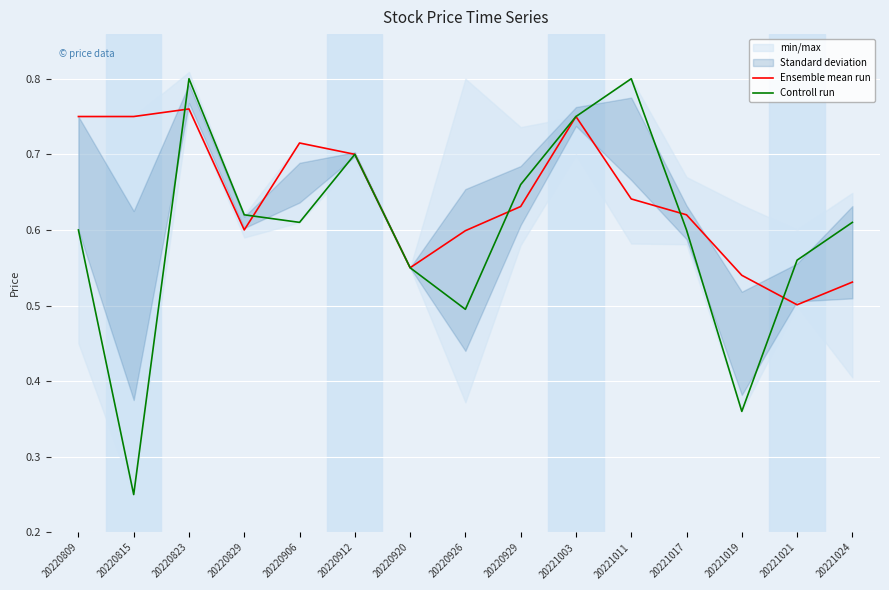

What is the difference between the second highest and second lowest values in the Ensemble mean run series?

0.2